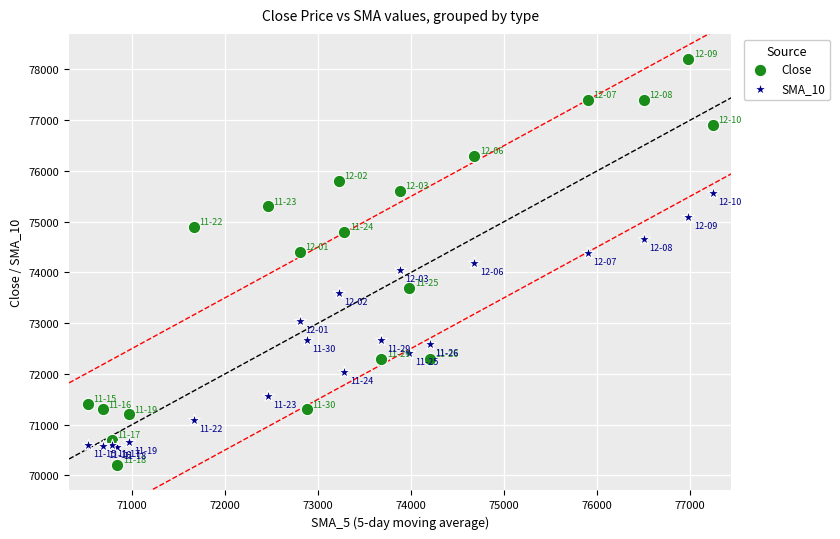

Which series contains the highest Y value?

Close